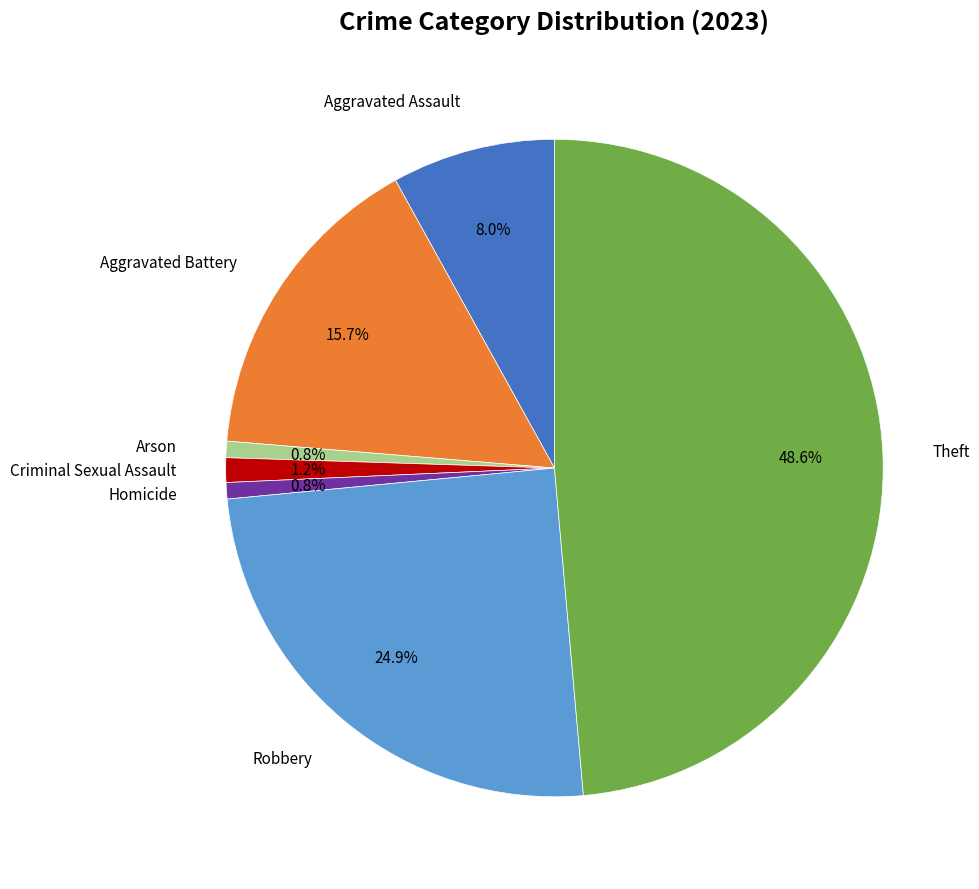

Is there any slice that represents more than half of the pie?

No